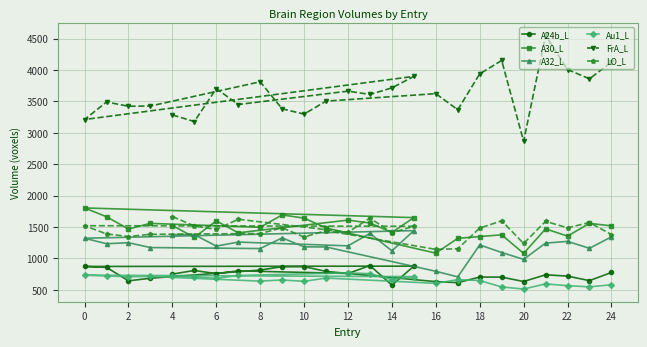

What is the difference between the A24b_L values at 20 and 4?

118